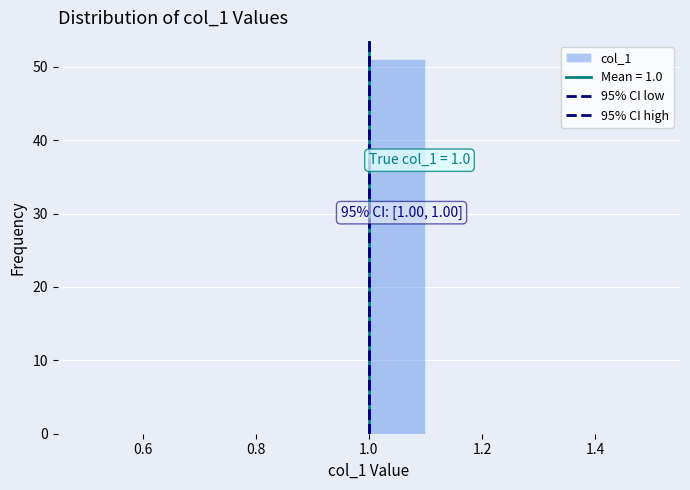

Which range on the x-axis has the tallest bar?

1.0 to 1.1